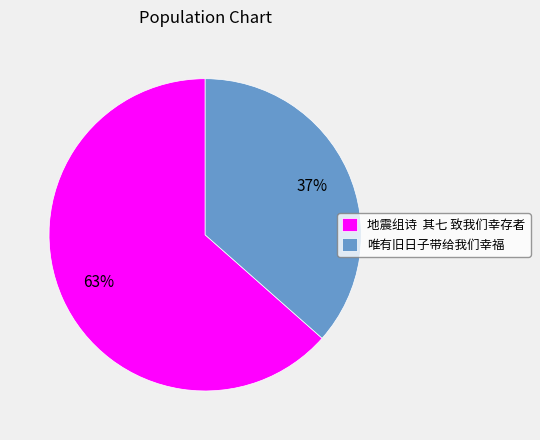

Rank the categories by value from highest to lowest.

地震组诗 其七 致我们幸存者, 唯有旧日子带给我们幸福